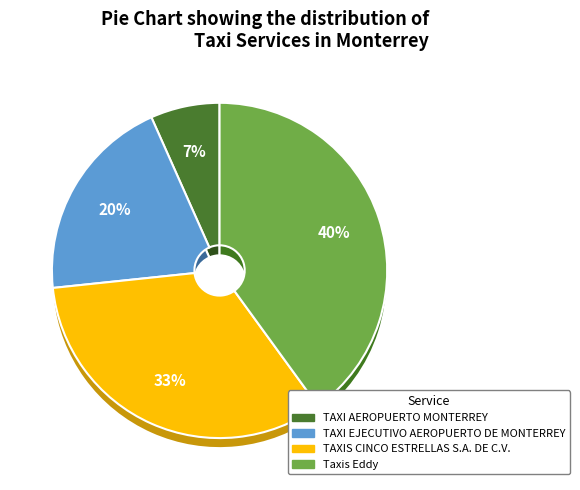

Count the number of slices in the pie.

4